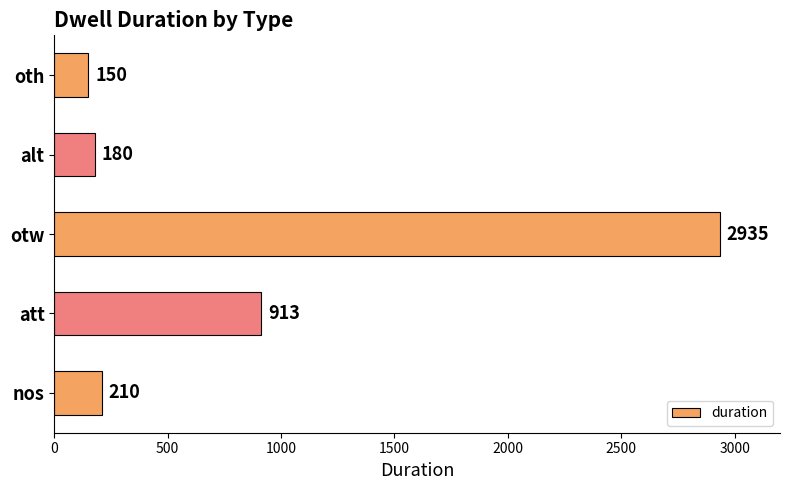

Rank the categories by value from highest to lowest.

otw, att, nos, alt, oth